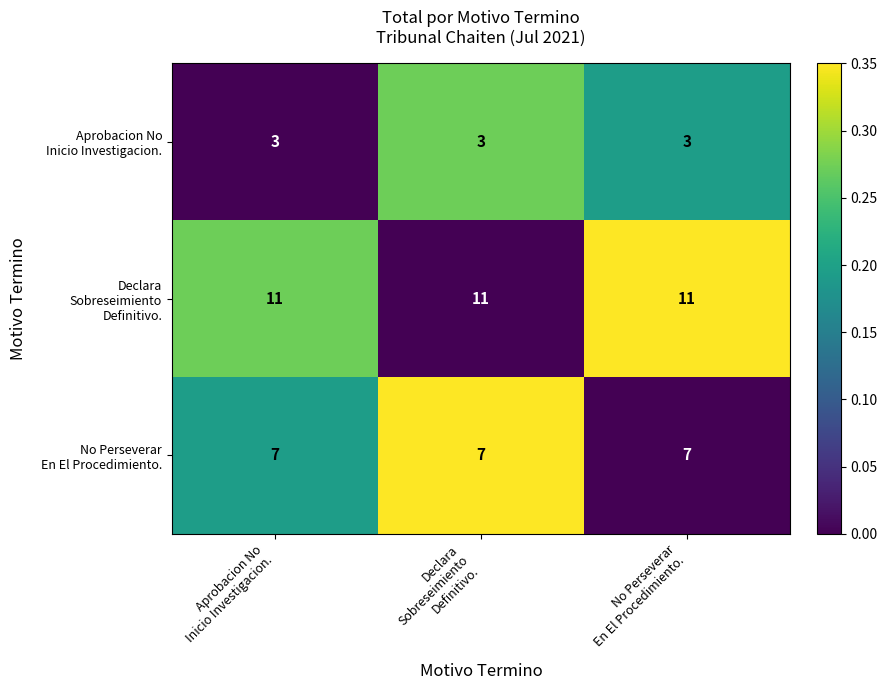

What is the maximum value shown in the chart?

11